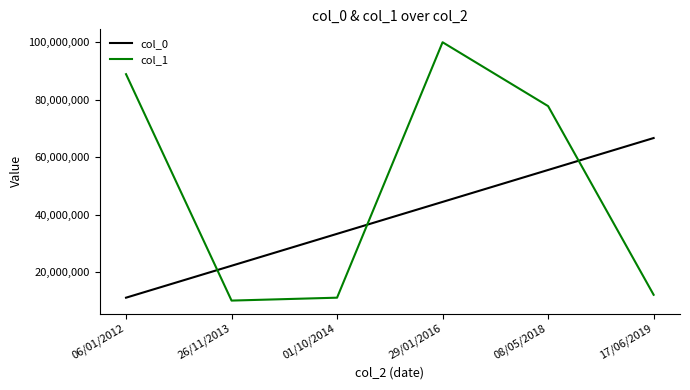

Read the col_1 value at 29/01/2016, to the nearest 50.

100000000